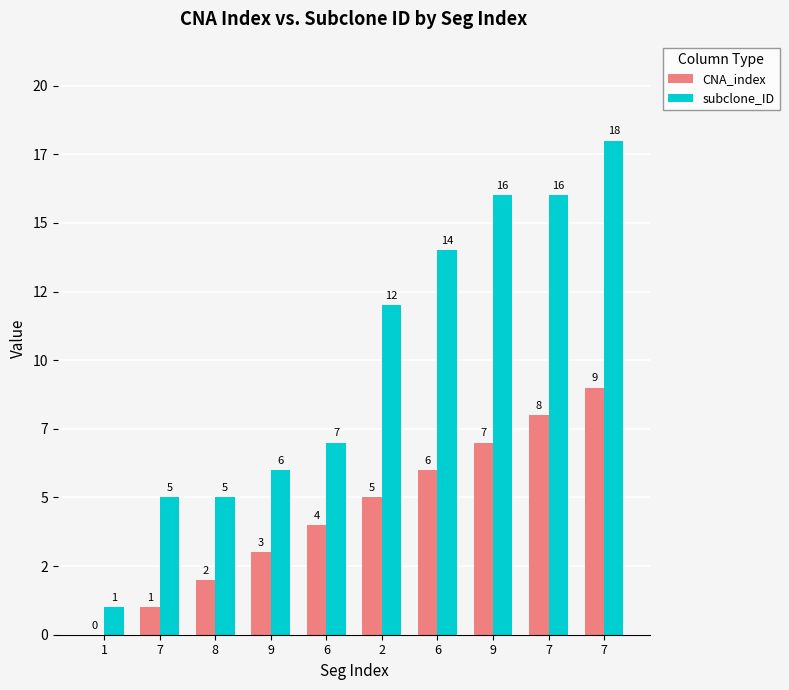

What is the label of the 10th bar from the left?

7